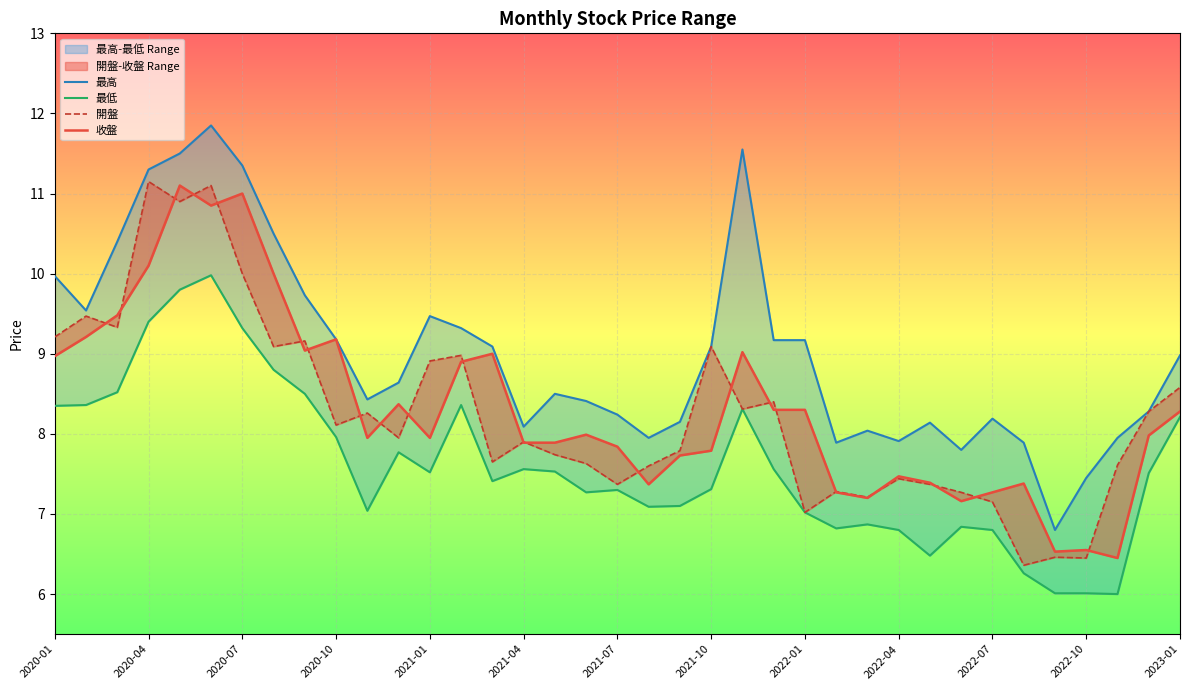

True or false: 收盤 and 最高 cross at least once.

False